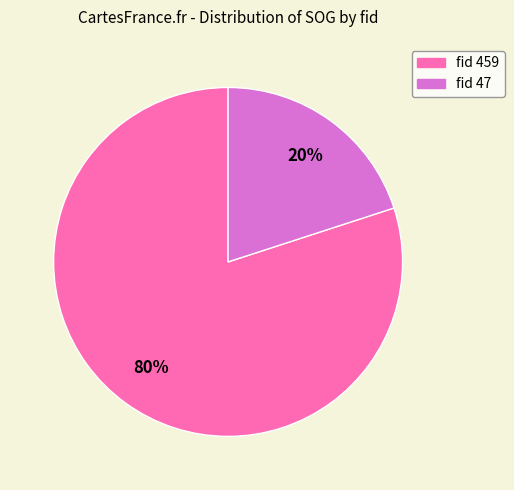

Is there a majority slice in this chart?

Yes